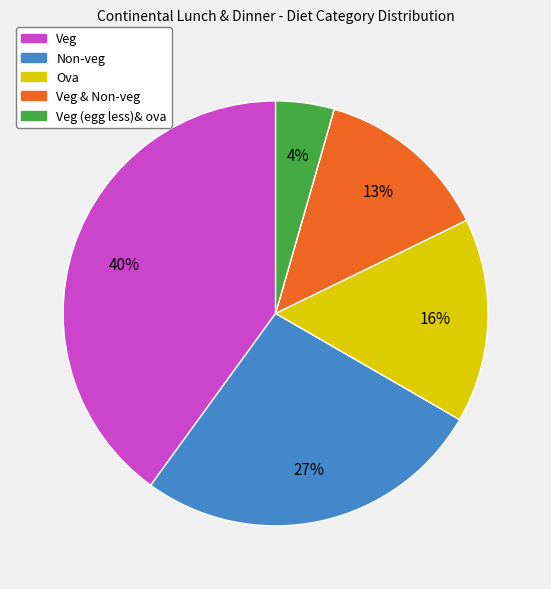

To the nearest percent, what is the average slice percentage?

20%